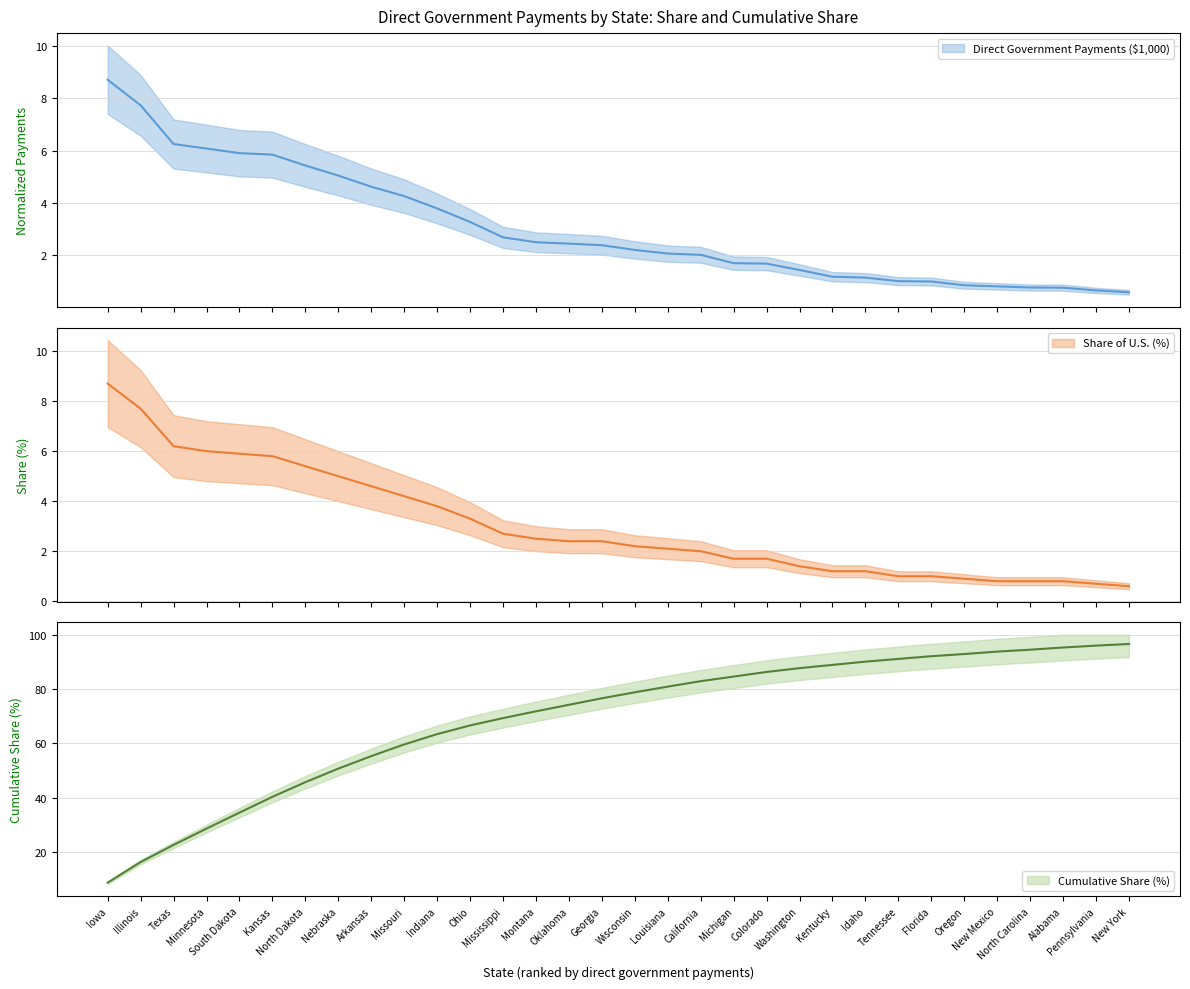

What is the difference between the maximum and minimum values in the Share of U.S. (%) series?

8.1